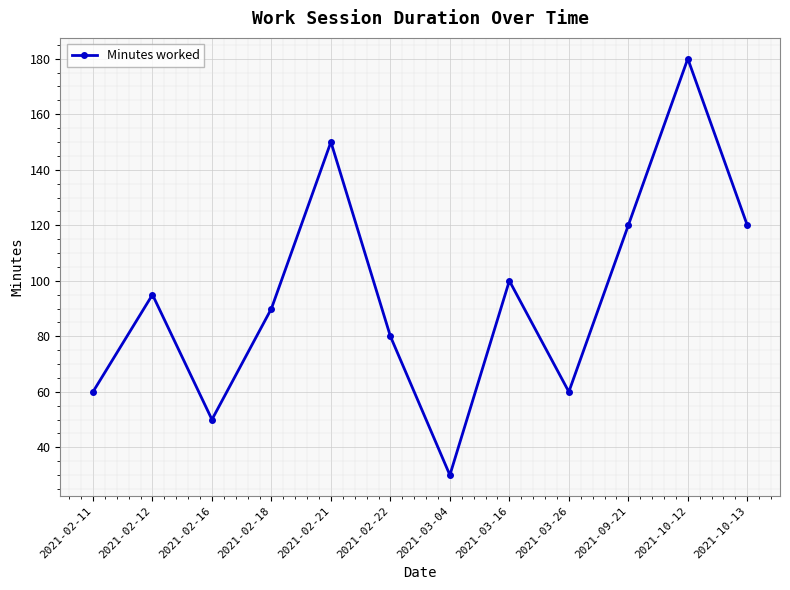

Reading left to right, what are all the values shown in this chart?

60	95	50	90	150	80	30	100	60	120	180	120